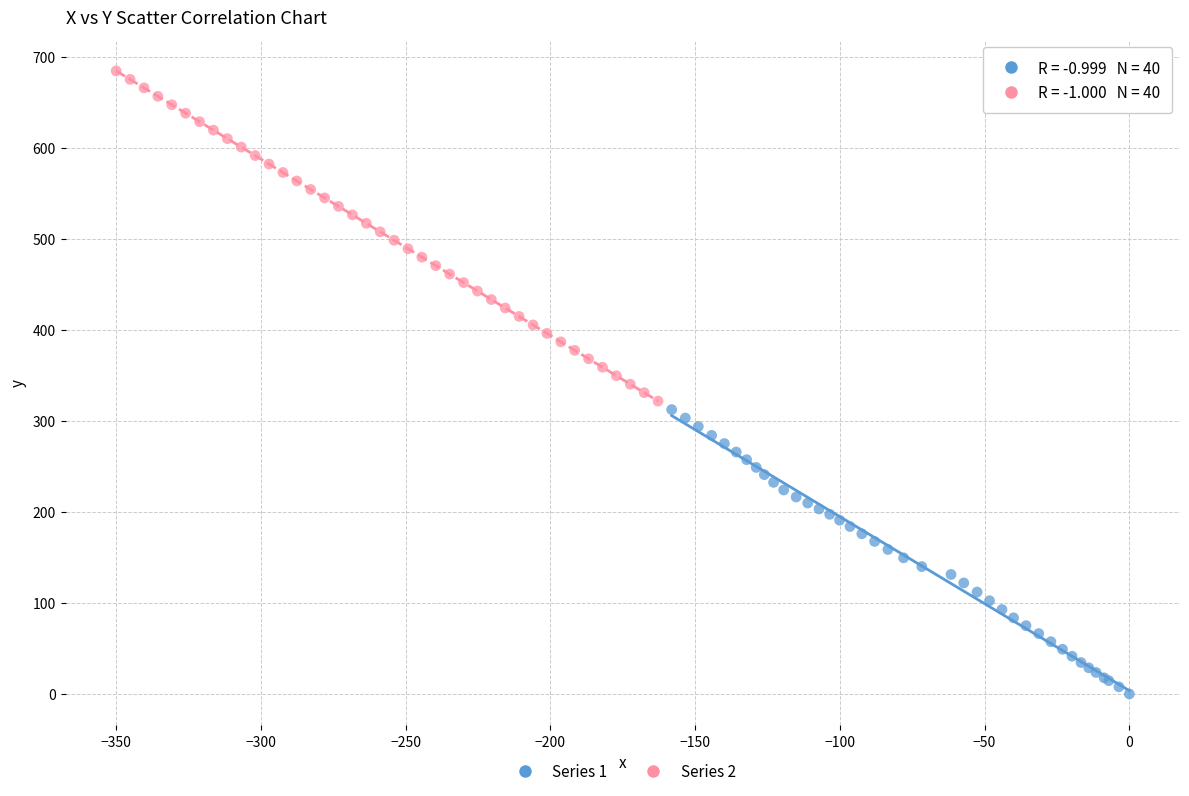

What are all the series names shown in the legend?

Series 1, Series 2